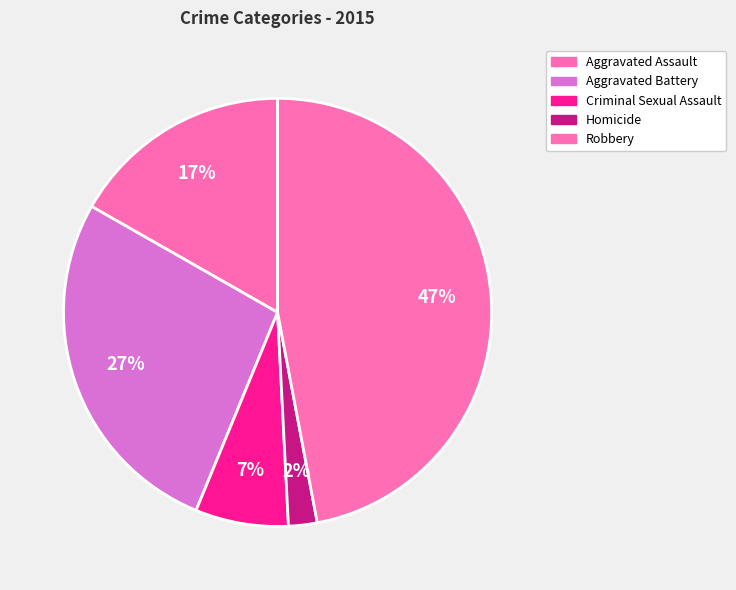

What percentage is the Robbery slice, to the nearest percent?

47%